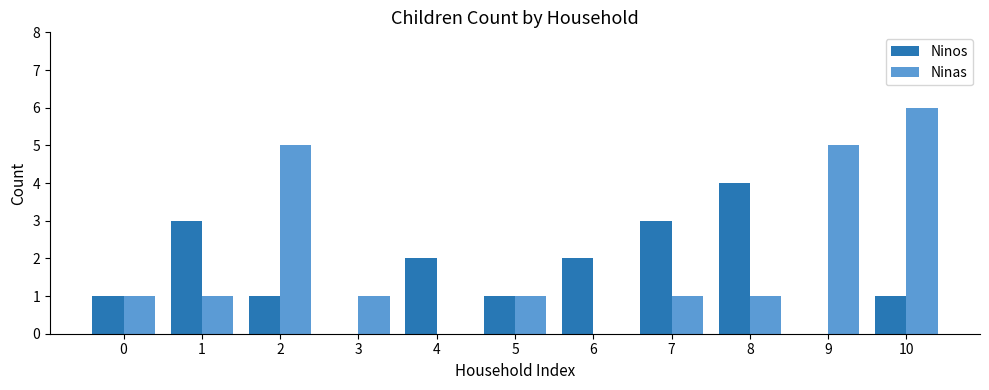

Which label corresponds to the largest value in the chart?

10